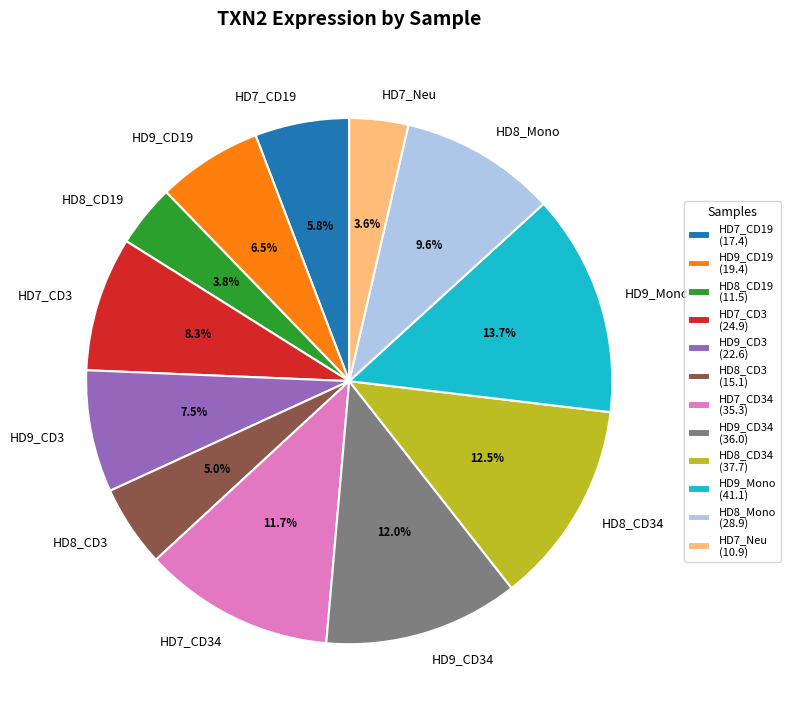

Between HD7_CD19 and HD7_CD3, which is larger?

HD7_CD3